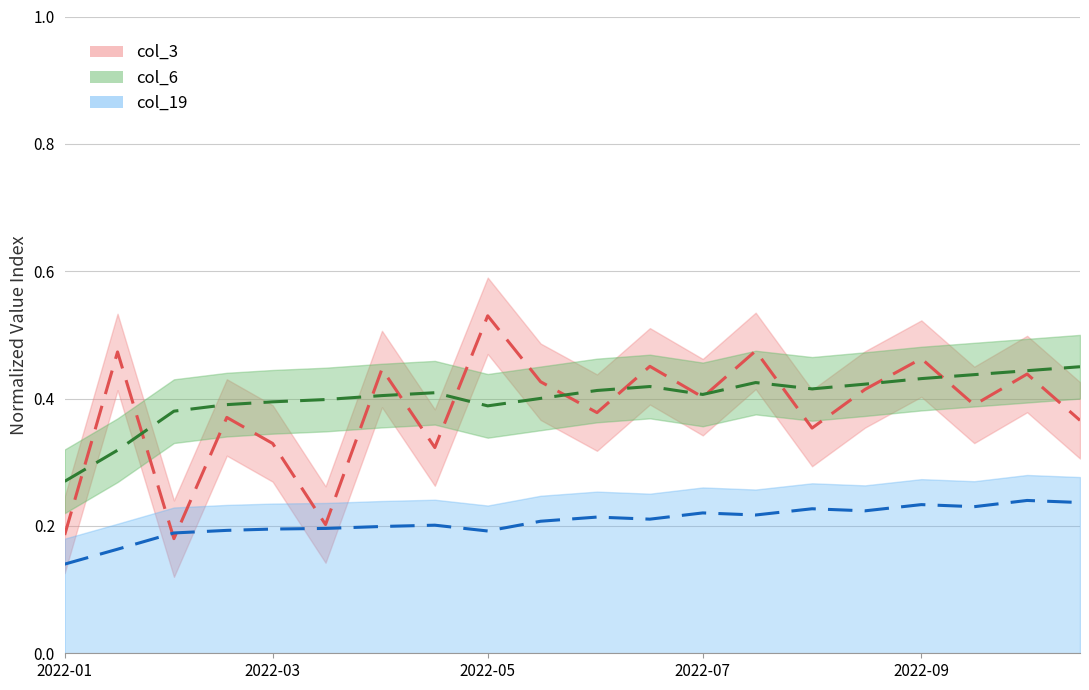

What is the value of the col_3 point at the 12th from the left?

0.5